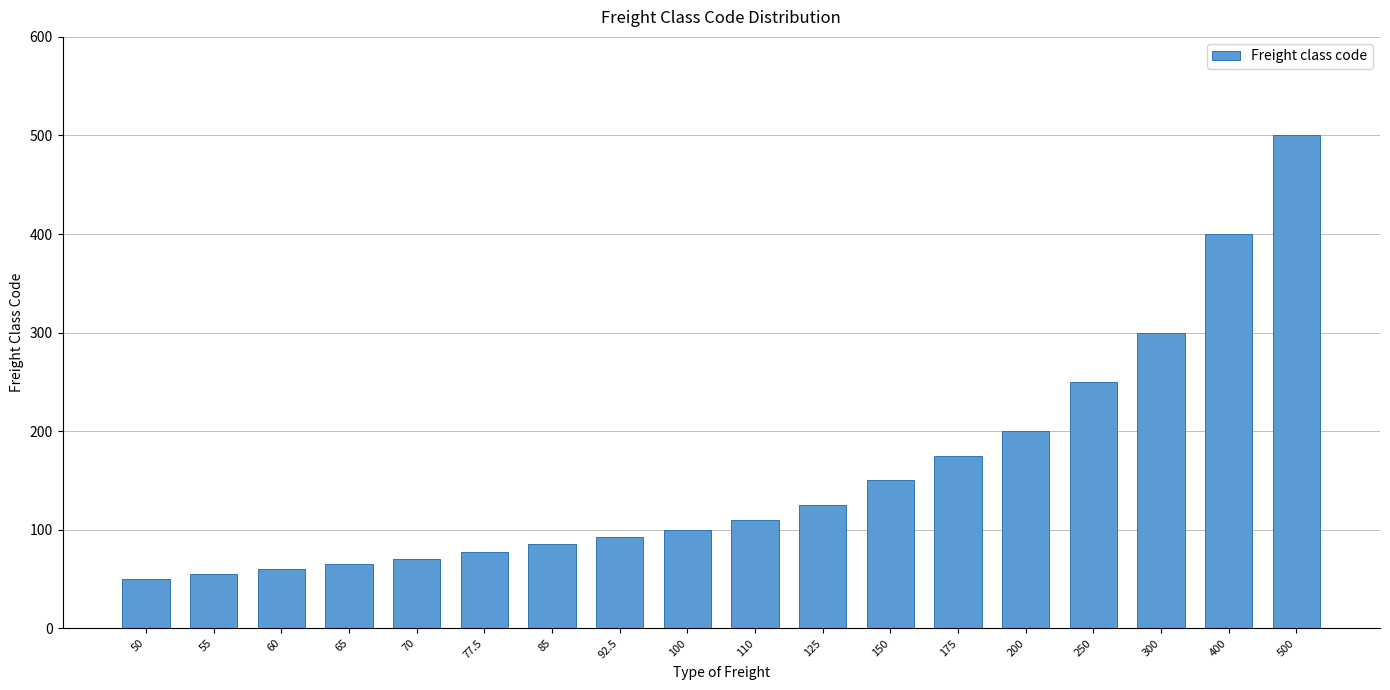

The value at 55 is 55.0. True or false?

True